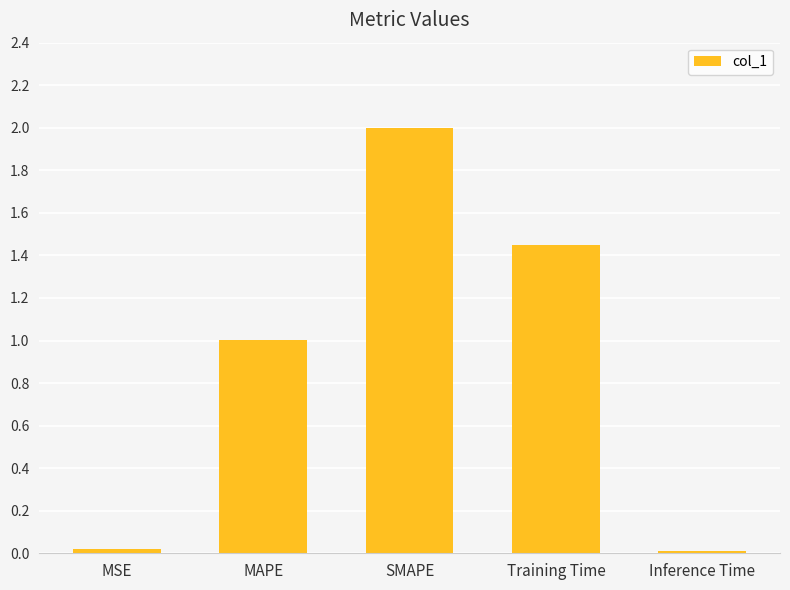

What is the label of the 2nd bar from the left?

MAPE